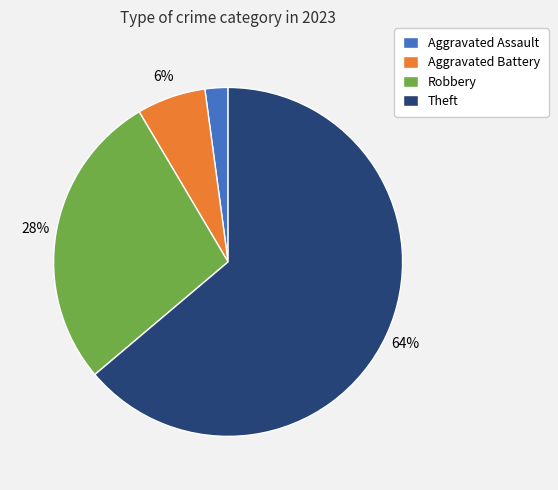

To the nearest percent, what is the average slice percentage?

25%